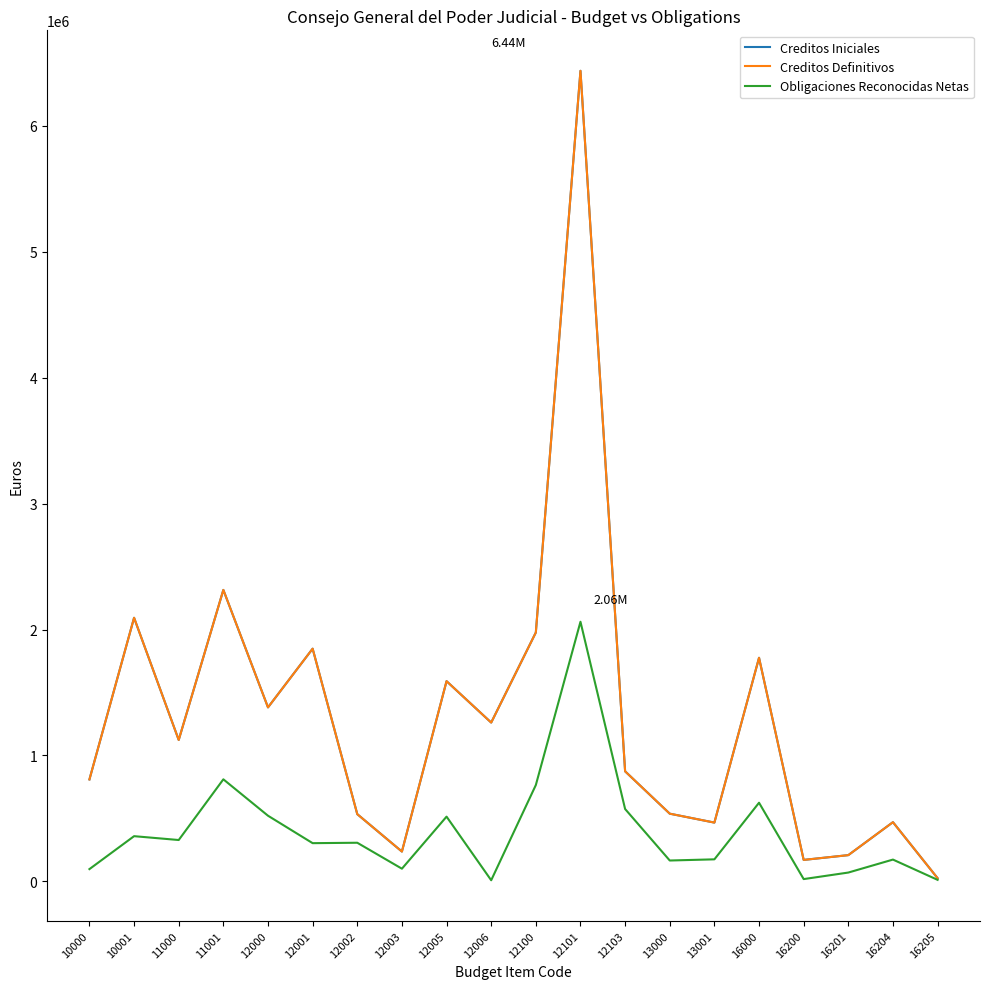

What is the approximate value of Obligaciones Reconocidas Netas at 12101?

2061778.1